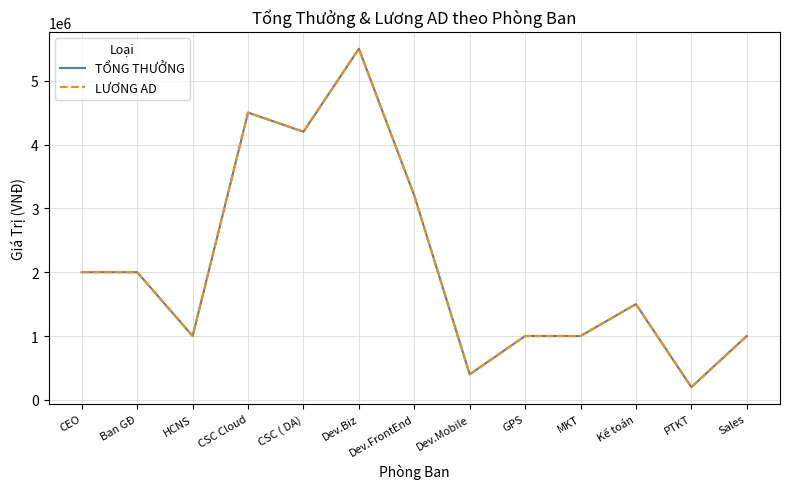

Does the chart display data point markers on the line(s)?

No